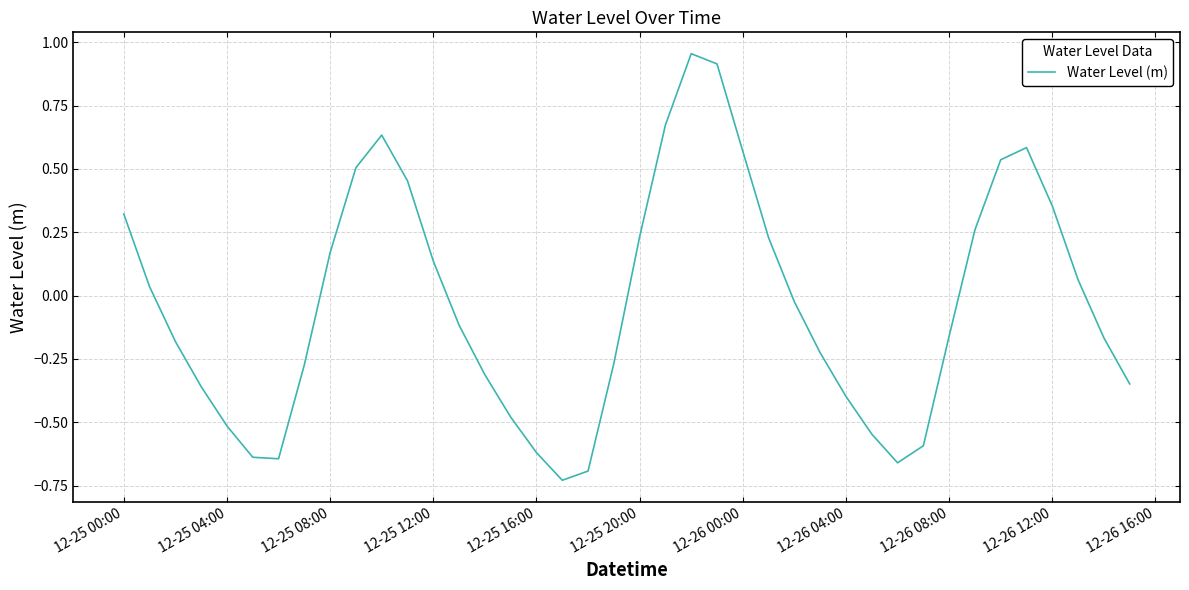

At which label does the data first exceed 0?

12-25 00:00